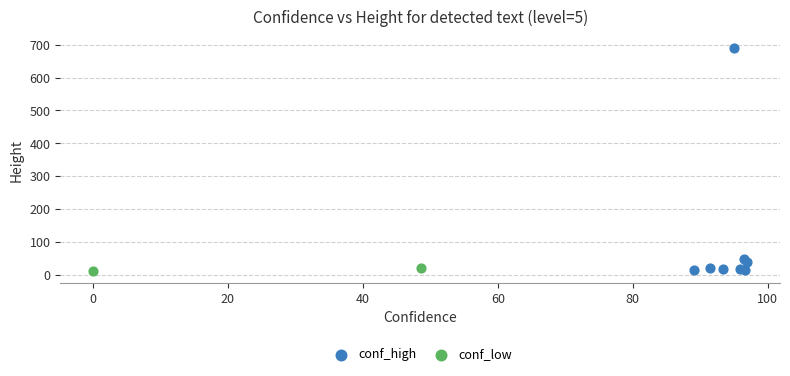

What are all the series names shown in the legend?

conf_high, conf_low